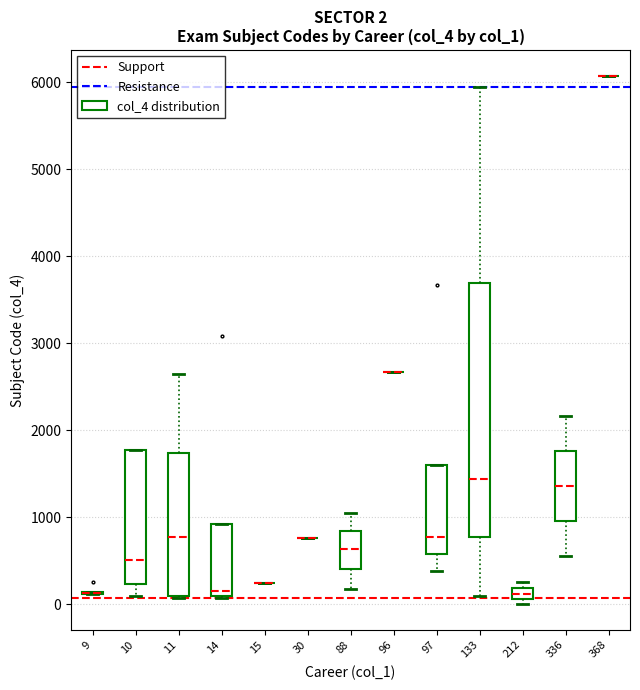

Comparing the boxes themselves (not the whiskers), which one is the tallest?

133